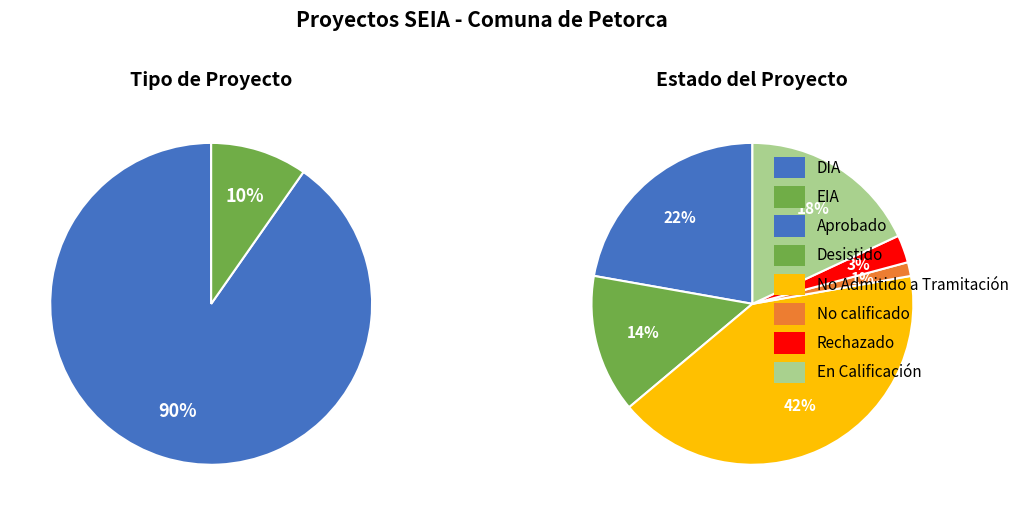

Is there any slice that represents more than half of the pie?

Yes